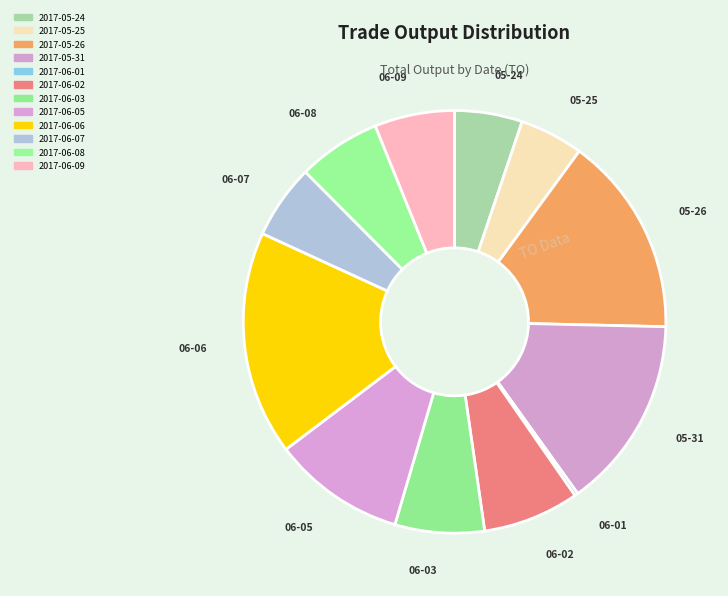

Is it true that 2017-06-09 is 6% of the pie?

True